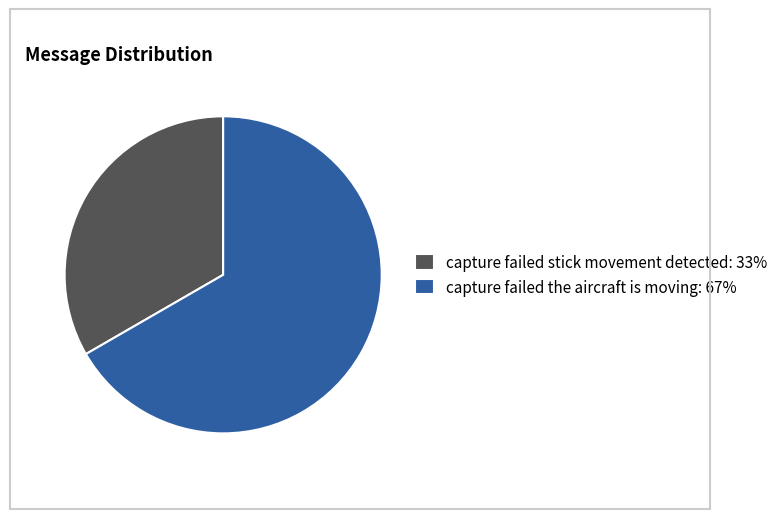

Combined, do capture failed stick movement detected and capture failed the aircraft is moving account for over 50%?

Yes